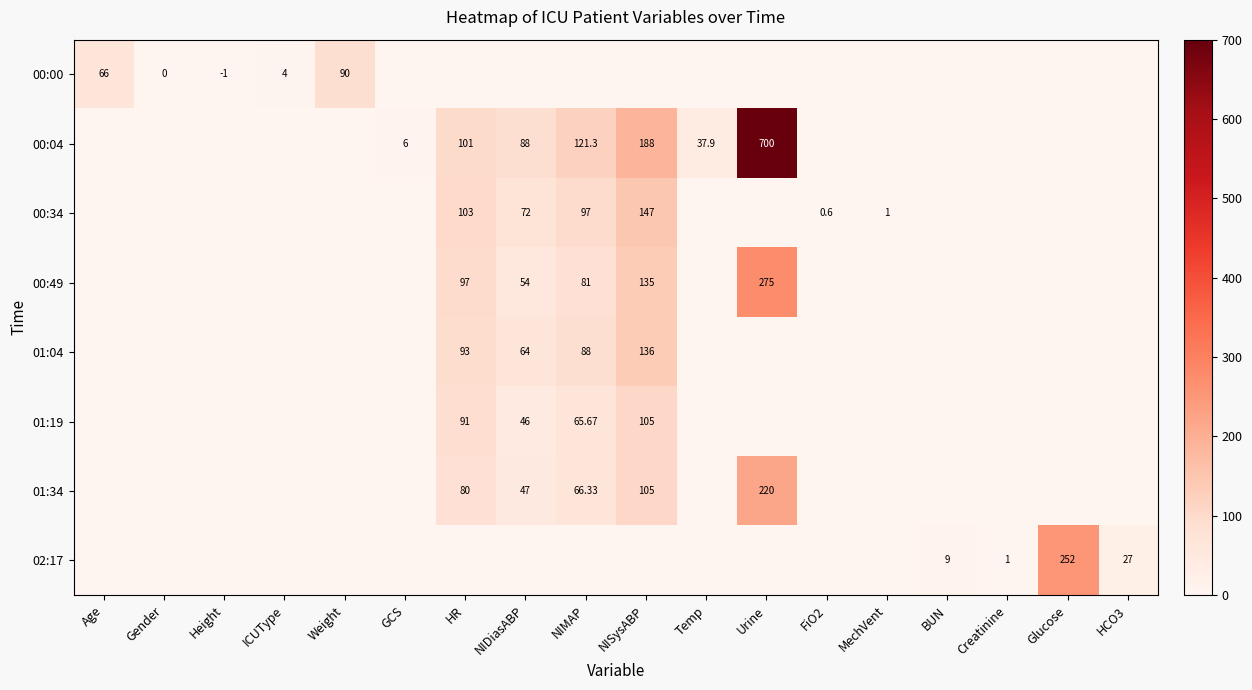

What is the difference between the 00:00 values at ICUType and NIMAP?

4.0